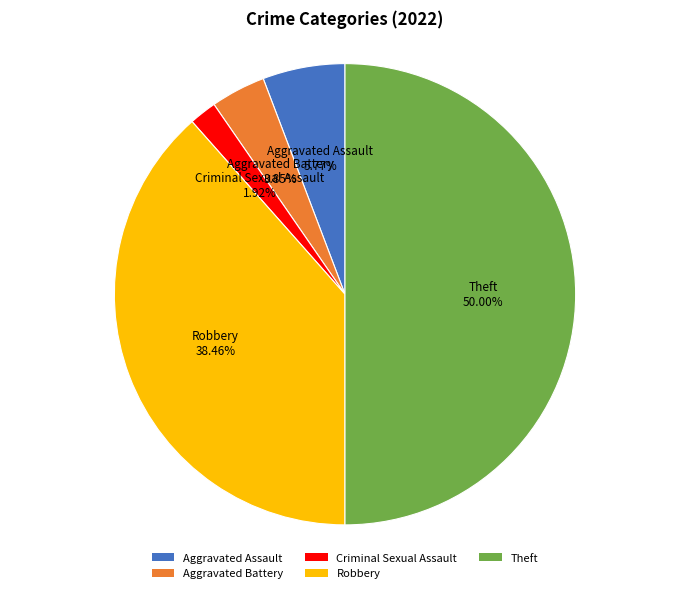

Rank the categories by value from lowest to highest.

Criminal Sexual Assault, Aggravated Battery, Aggravated Assault, Robbery, Theft